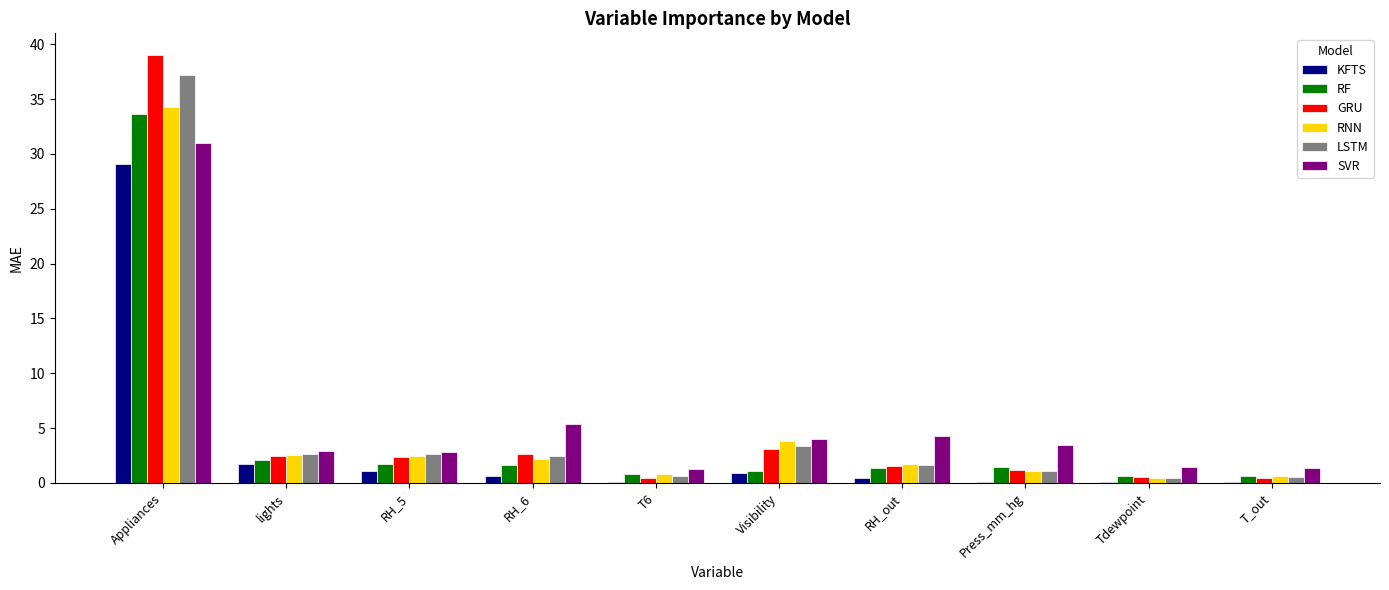

What is the maximum value shown in the chart?

39.1